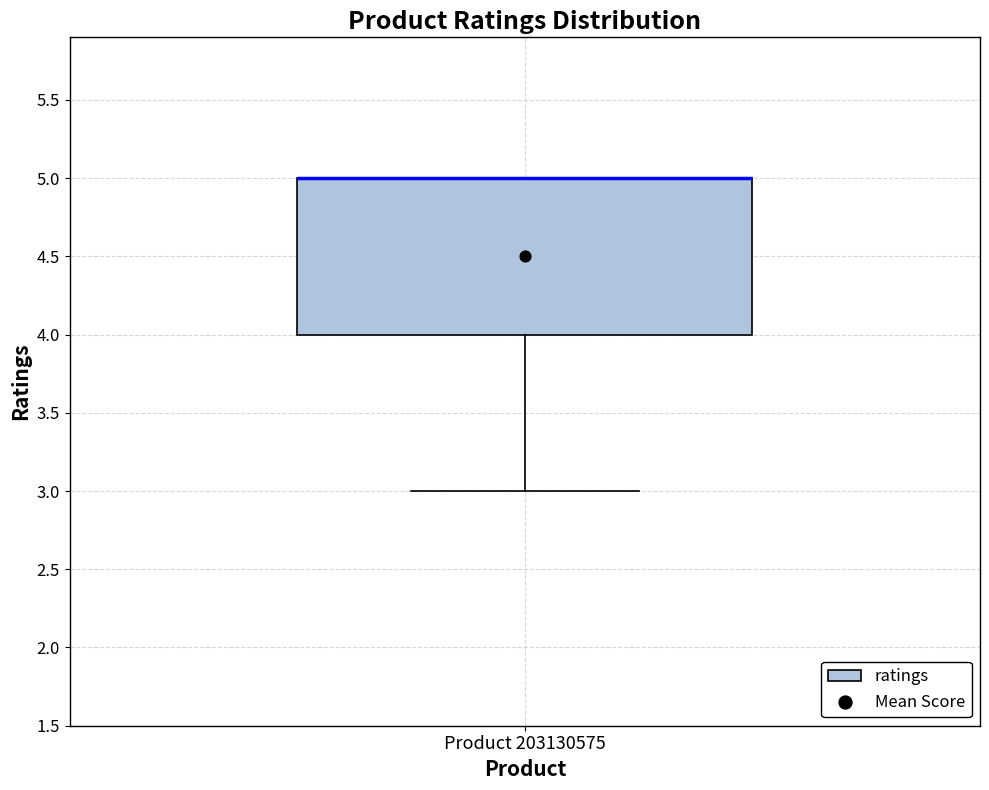

Read this box plot against the y-axis: the position of the median line, the range covered by the box, and the ends of both whiskers. The values are not printed on the chart, so give them approximately, as read against the axis.

median 5 (drawn on the box's upper edge), box 4 to 5, whiskers 3 to 5